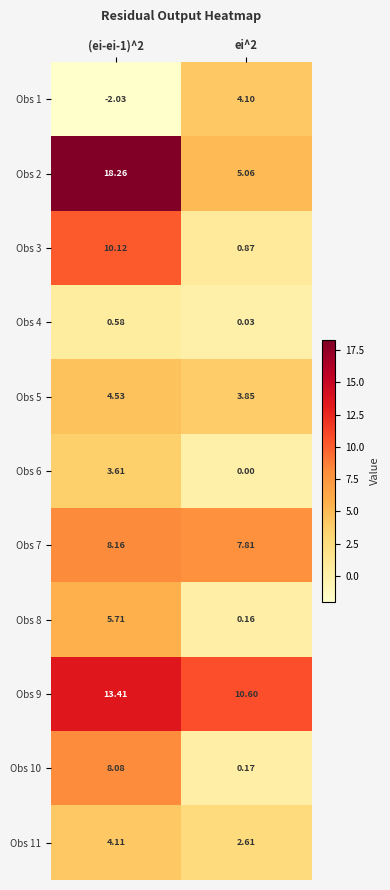

Which series changed the most between (ei-ei-1)^2 and ei^2?

Obs 2